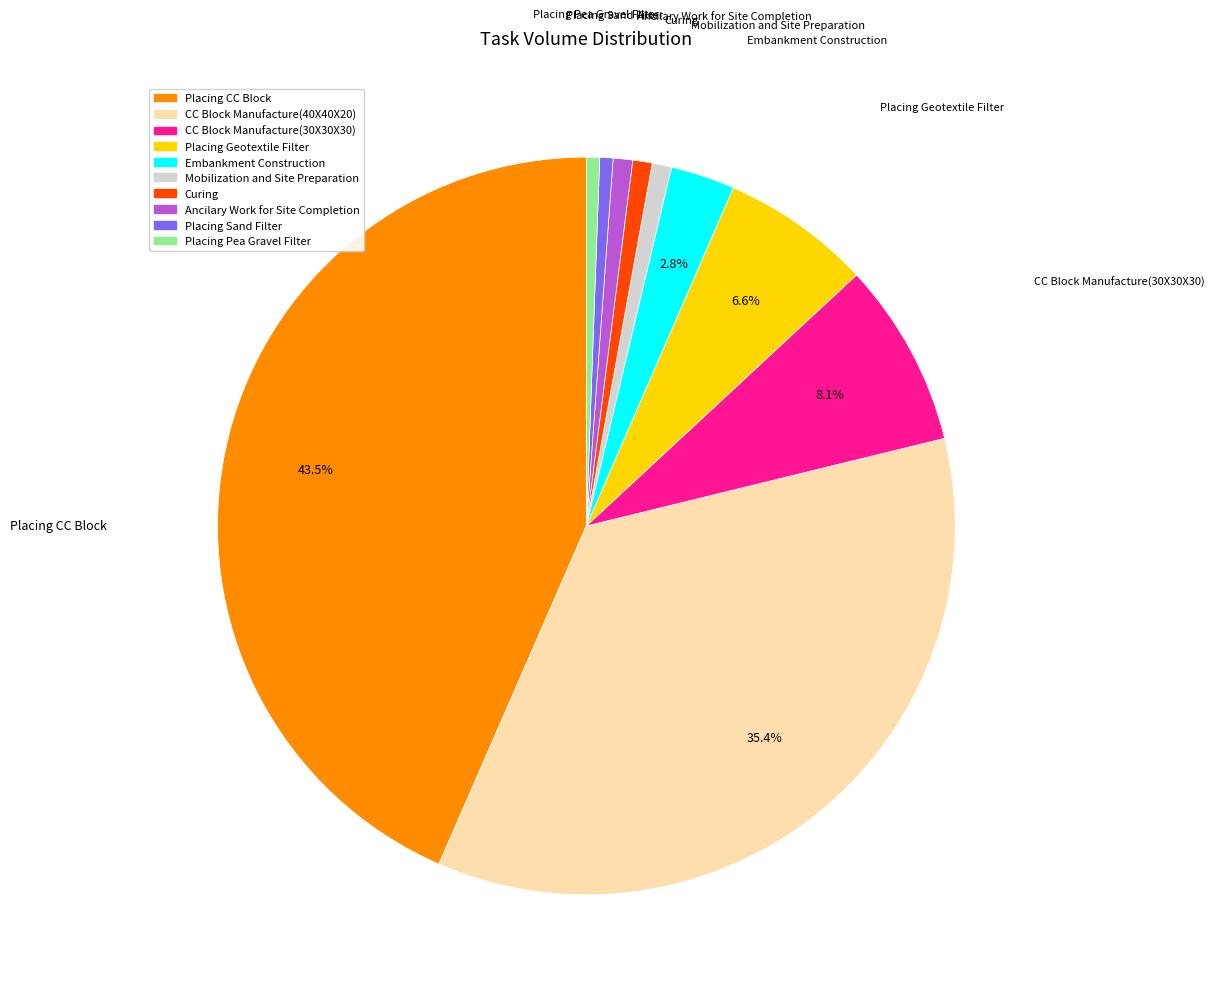

Does any single category account for the majority?

No